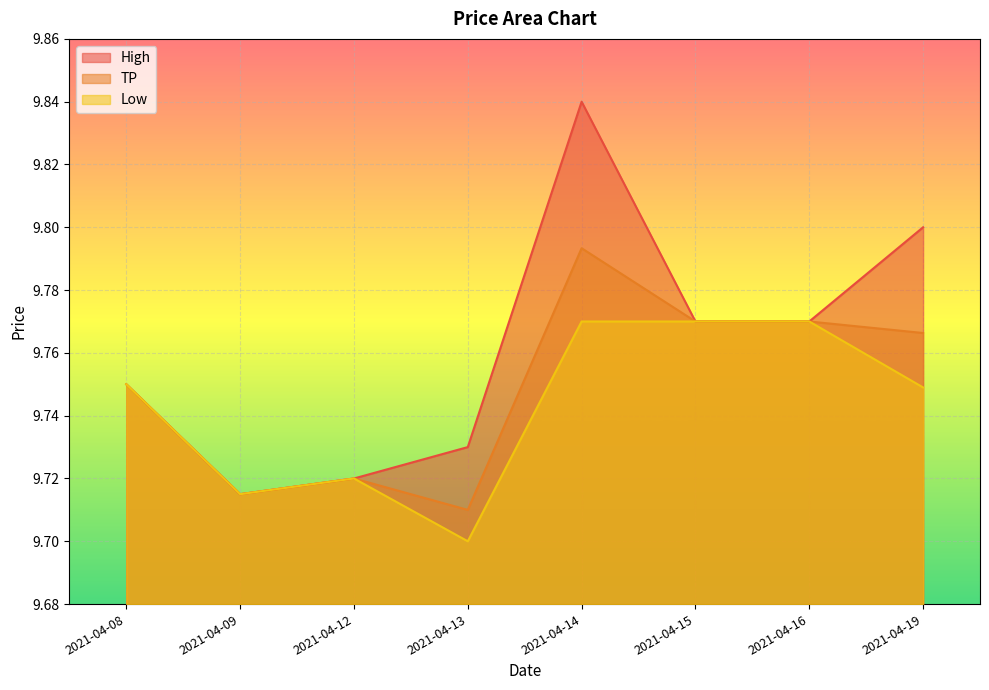

How many lines are shown in the chart?

3